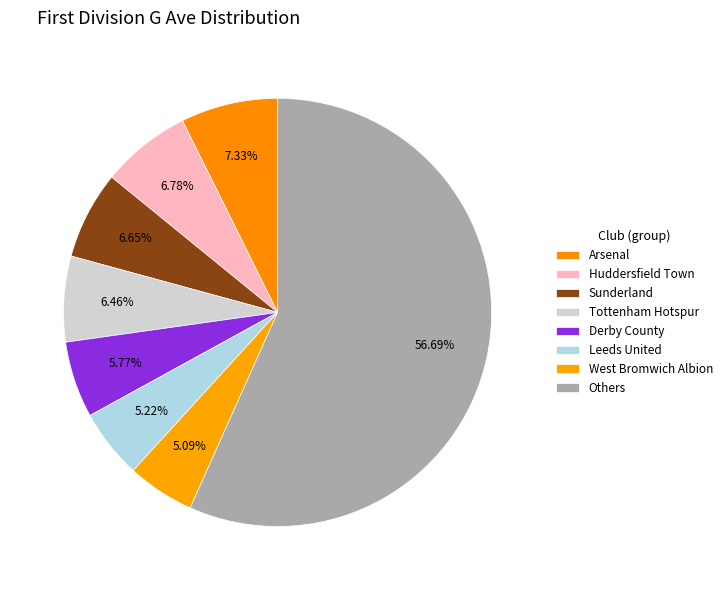

Count the number of slices in the pie.

8